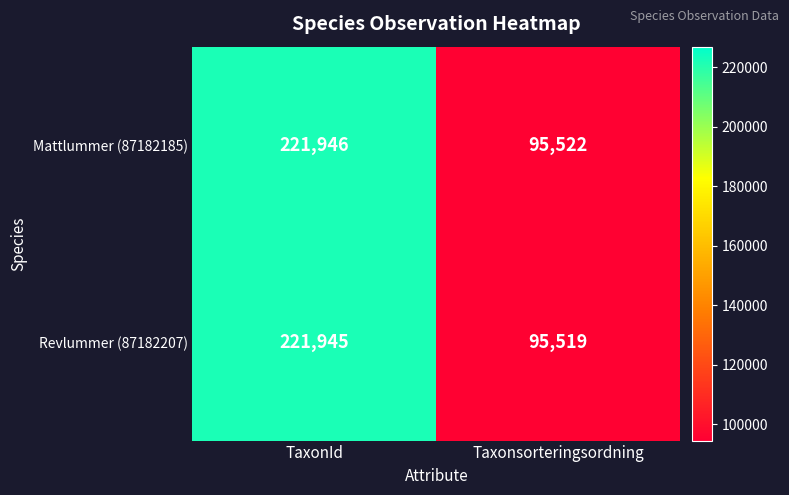

Which series has the largest range (max minus min)?

Revlummer (87182207)